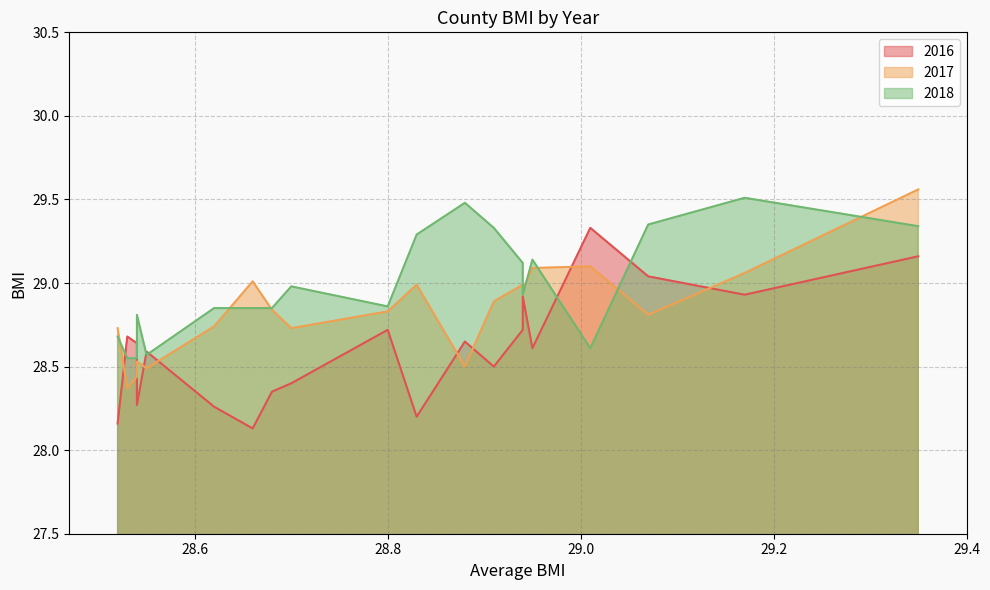

Rank the series by their maximum value, from lowest to highest.

2016, 2018, 2017